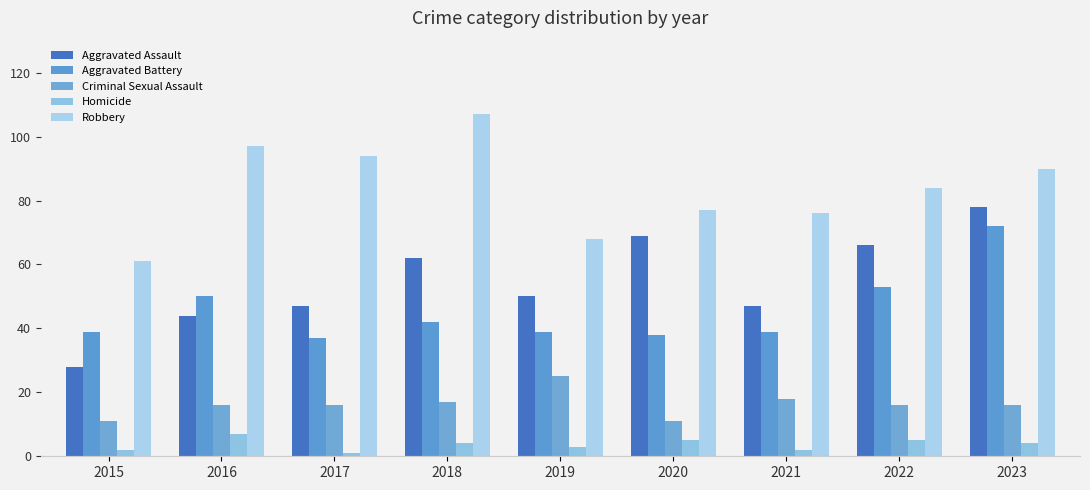

Which series changed the most between 2022 and 2023?

Aggravated Battery